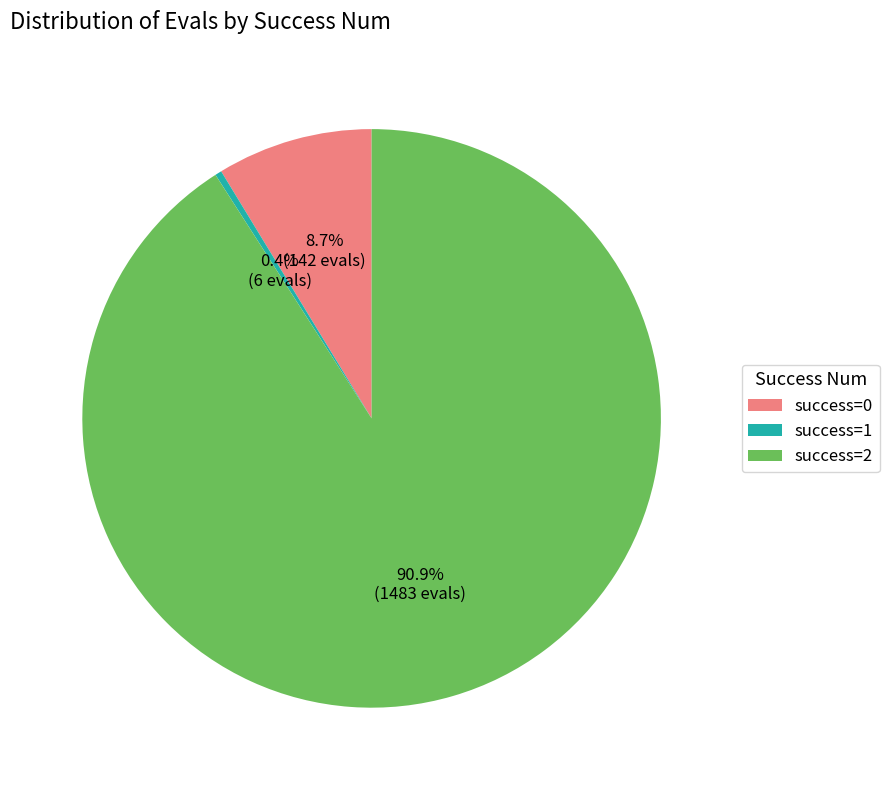

Which slice is the smallest?

success=1